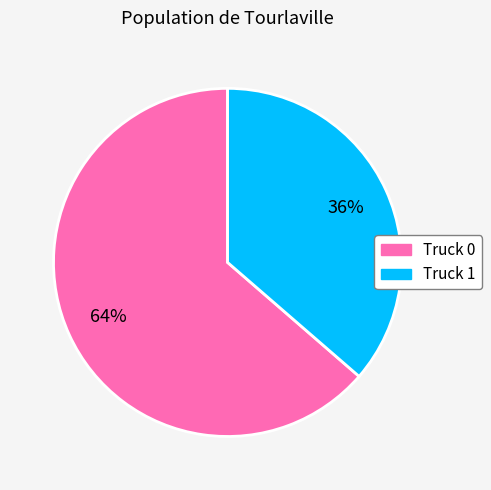

Which category has the smallest portion of the pie?

Truck 1